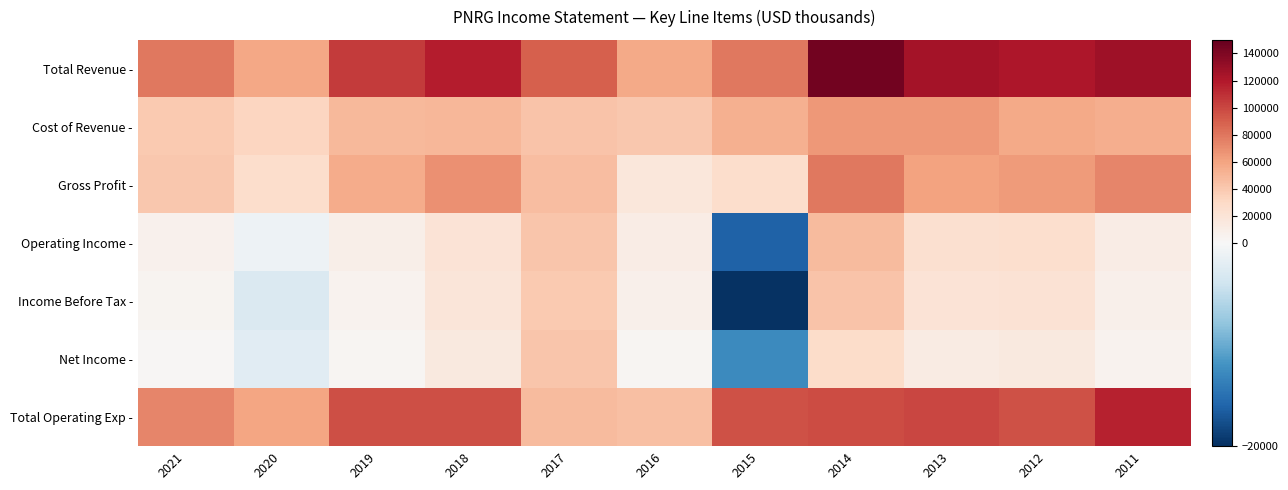

What is the total value across all series at 2012?

399600